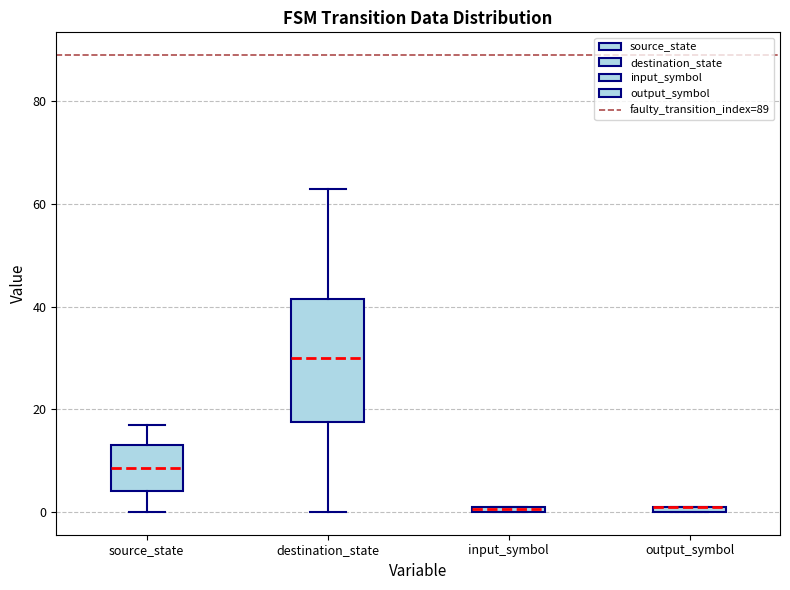

Which box is the tallest, from its lower edge to its upper edge?

destination_state